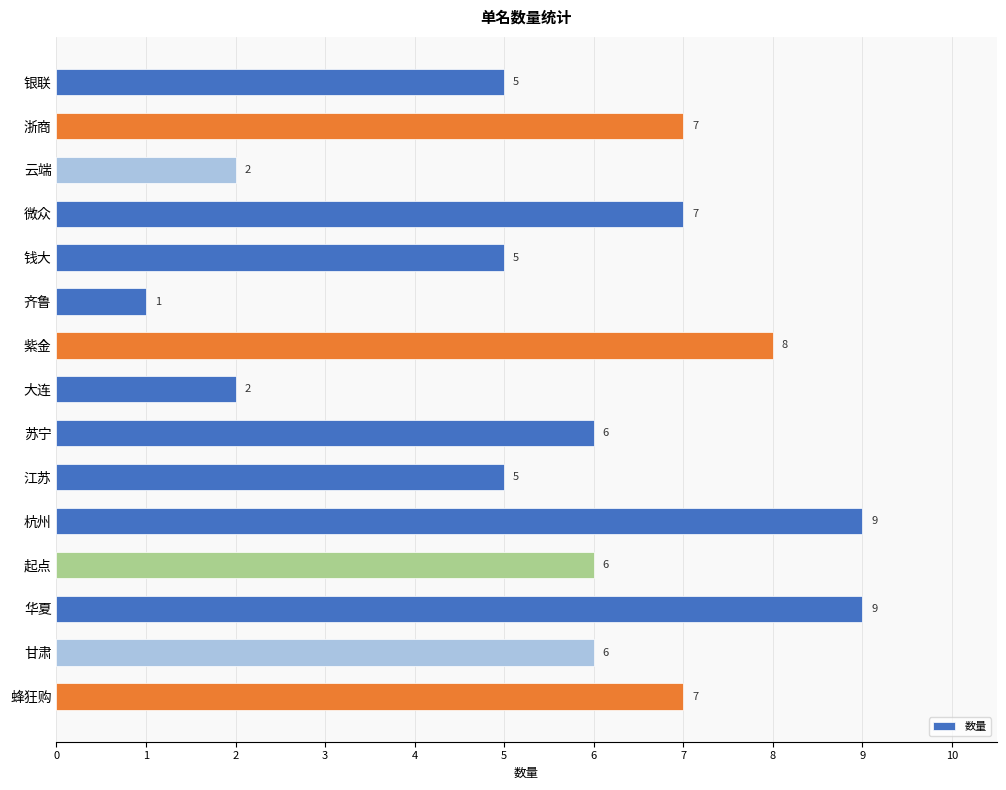

How many values are between 5 and 7?

9